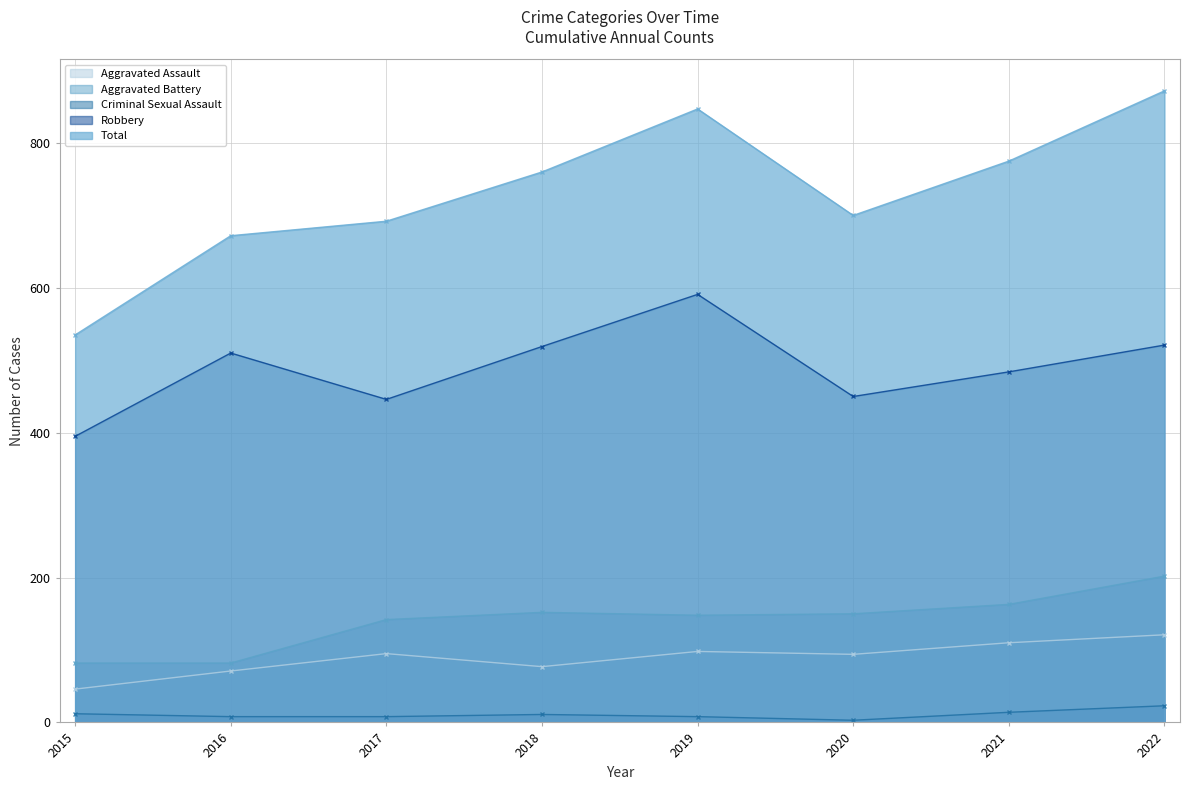

What are all the series names shown in the legend?

Aggravated Assault, Aggravated Battery, Criminal Sexual Assault, Robbery, Total